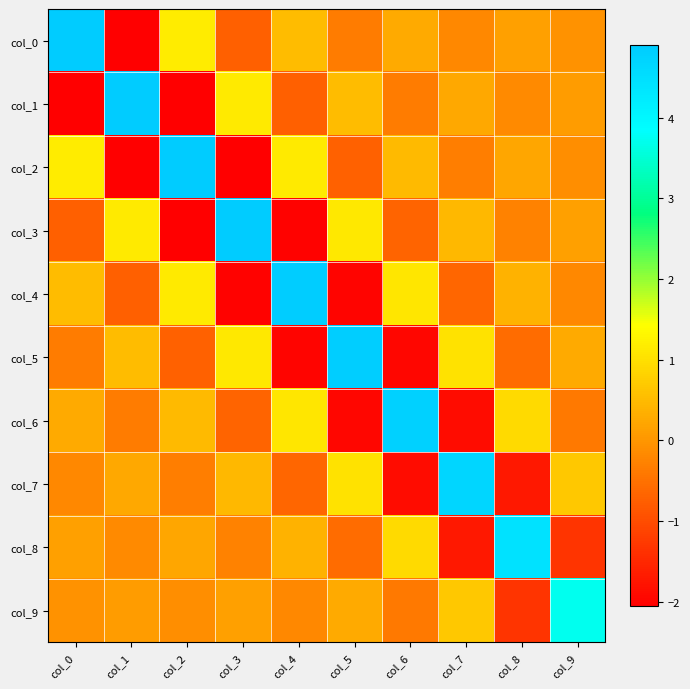

Between col_6 and col_8, which is larger?

col_6